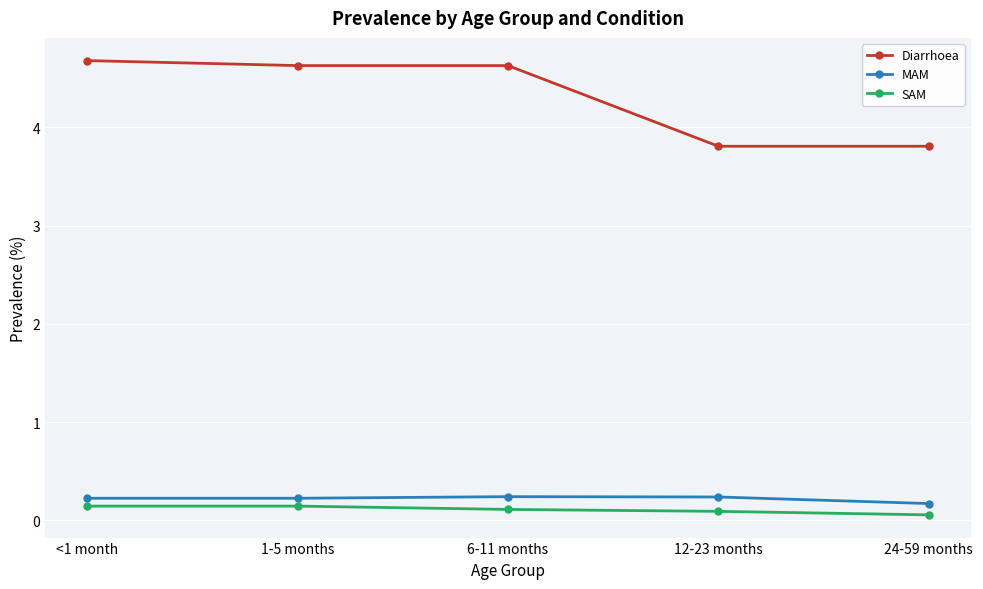

How many MAM values are between 0 and 1?

5